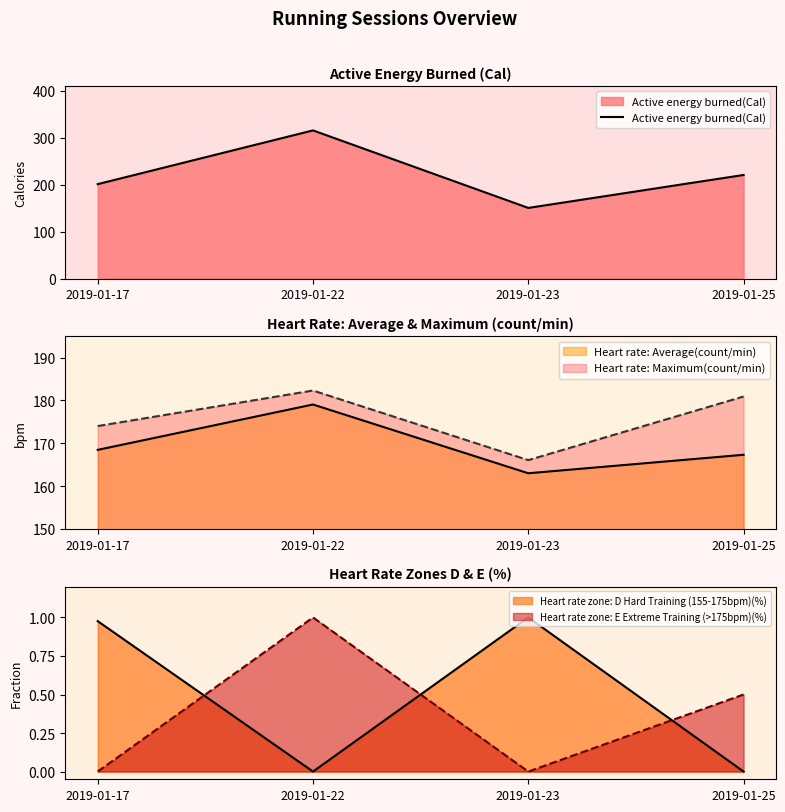

Which has a higher value, 2019-01-23 or 2019-01-17?

2019-01-17